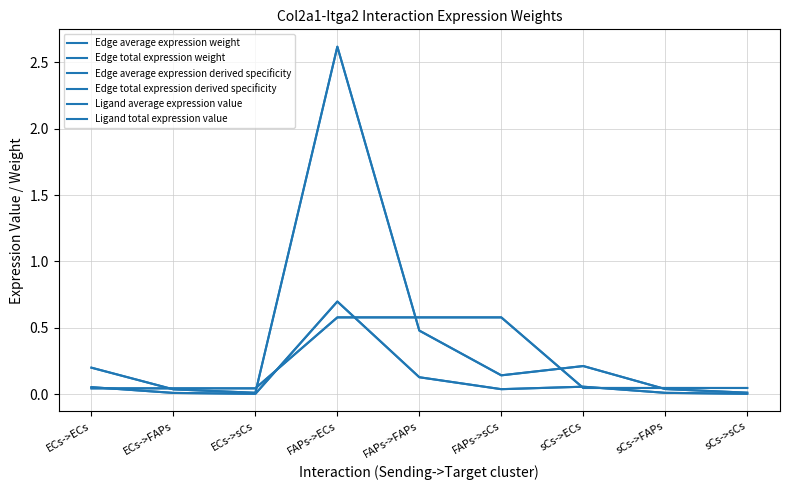

The value of Edge total expression derived specificity at FAPs->sCs is 0.0. True or false?

True